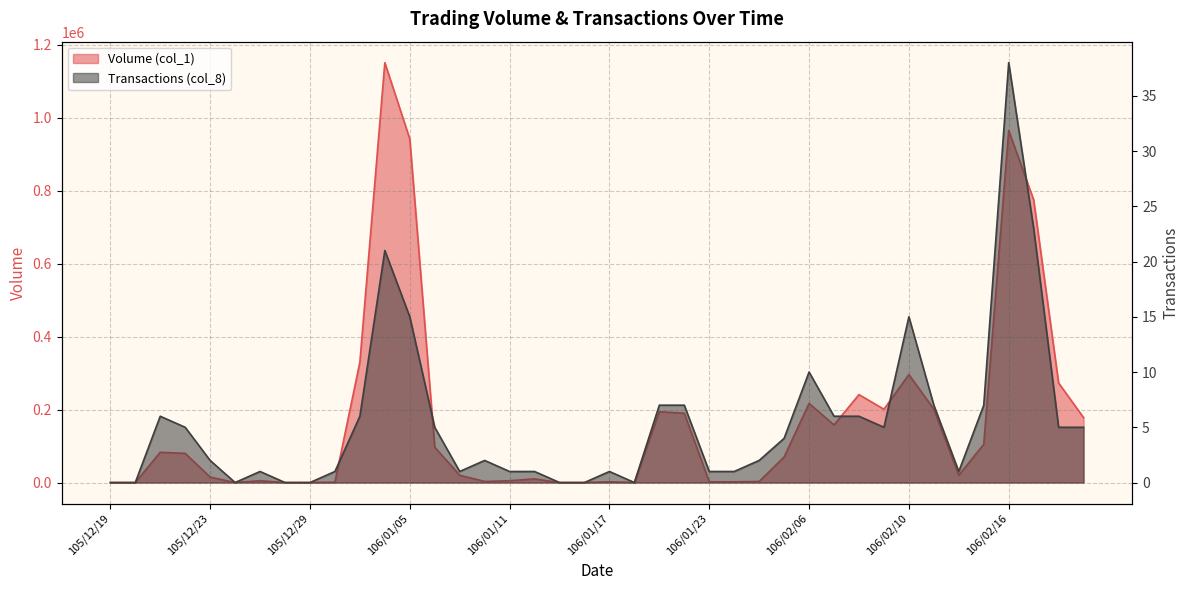

What is the difference between the maximum and second lowest values in the Volume (col_1) series?

1151000